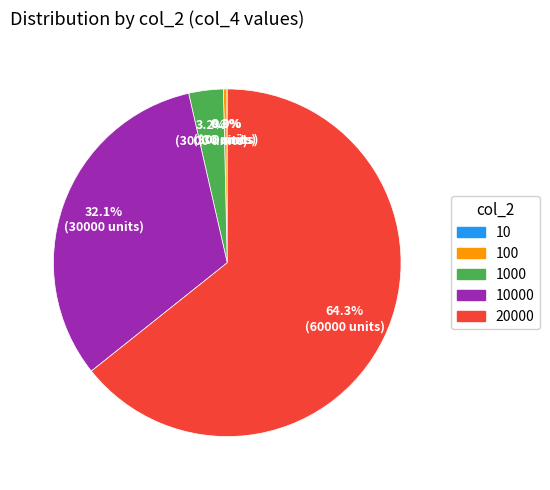

Does any single category account for the majority?

Yes